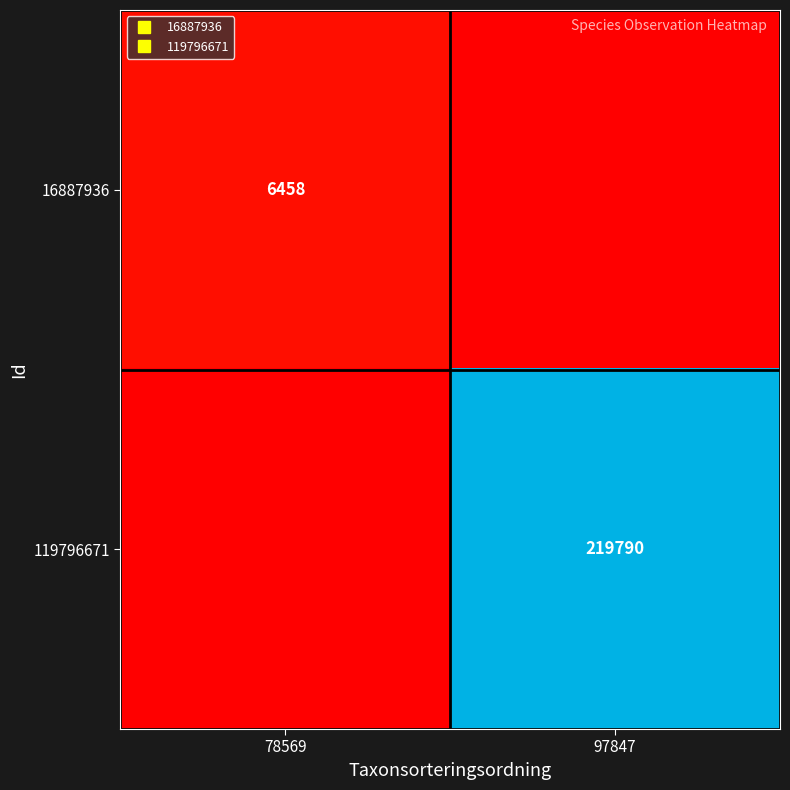

Count the number of categories in the chart.

2